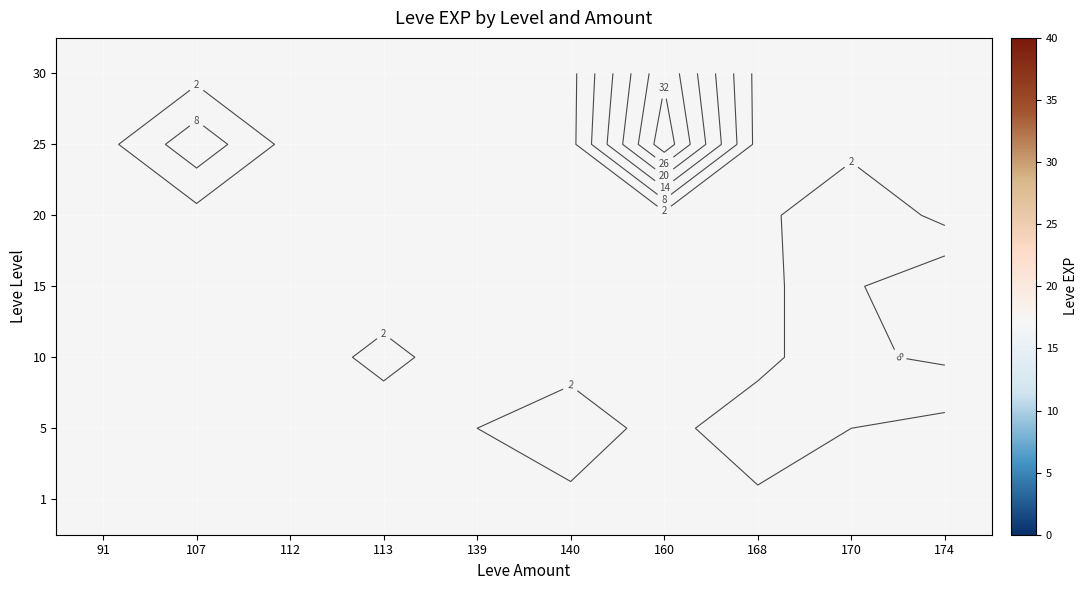

Which label corresponds to the largest value in the chart?

160